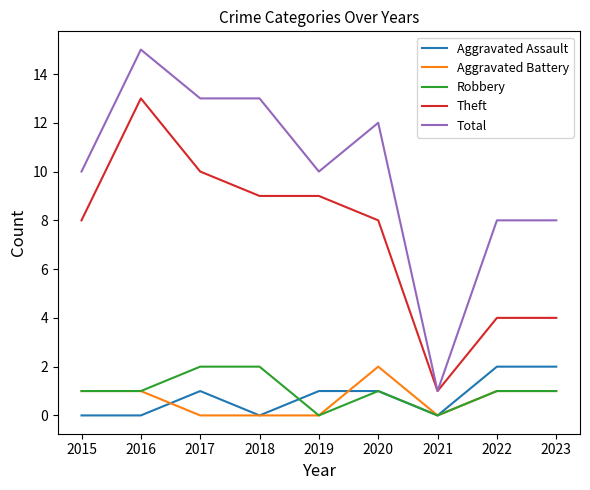

At which label does Total reach its minimum?

2021